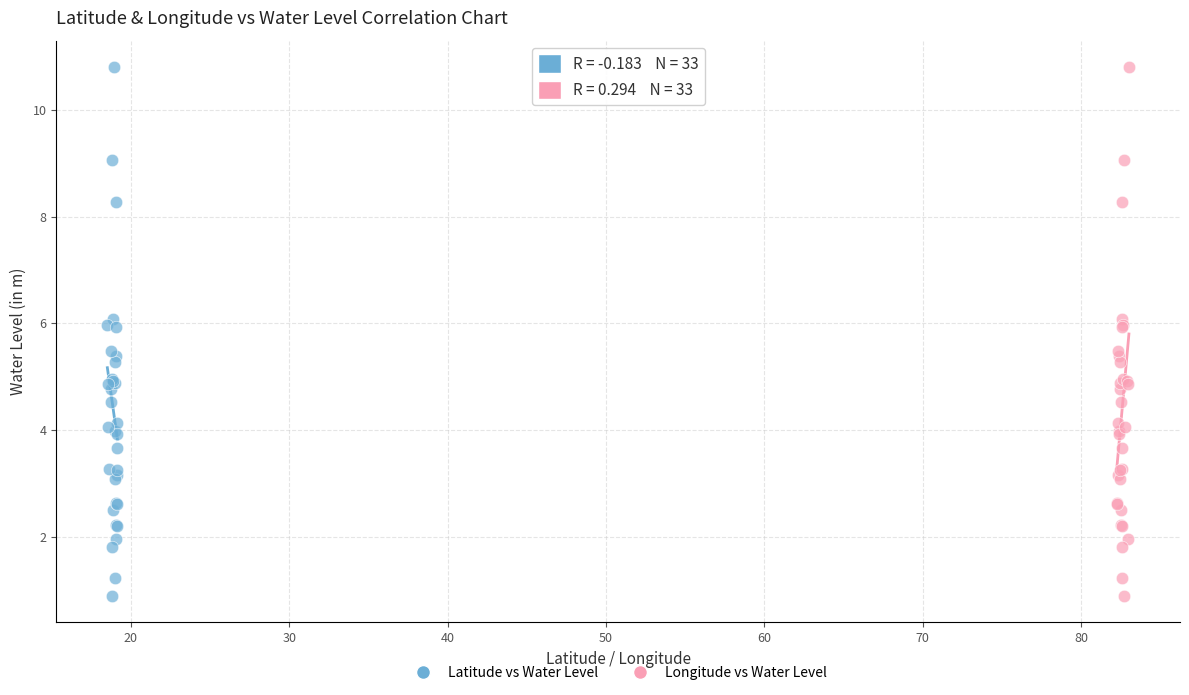

What are all the series names shown in the legend?

Latitude vs Water Level, Longitude vs Water Level